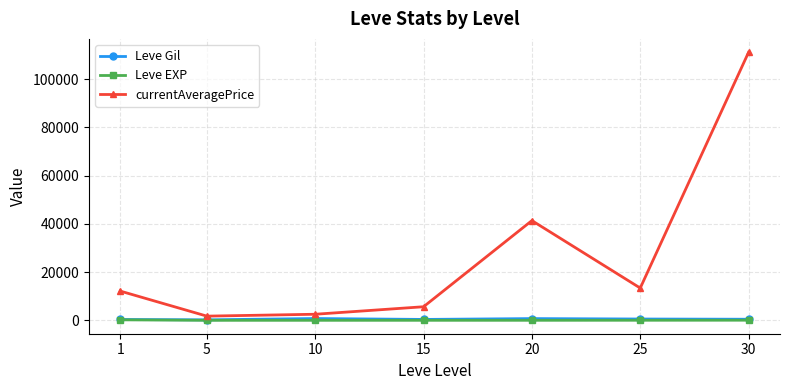

What is the maximum value shown in the chart?

111188.8